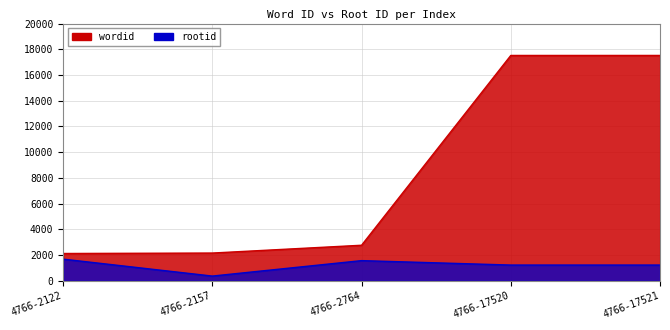

The wordid series shows 2157 at 4766-2157. True or false?

True